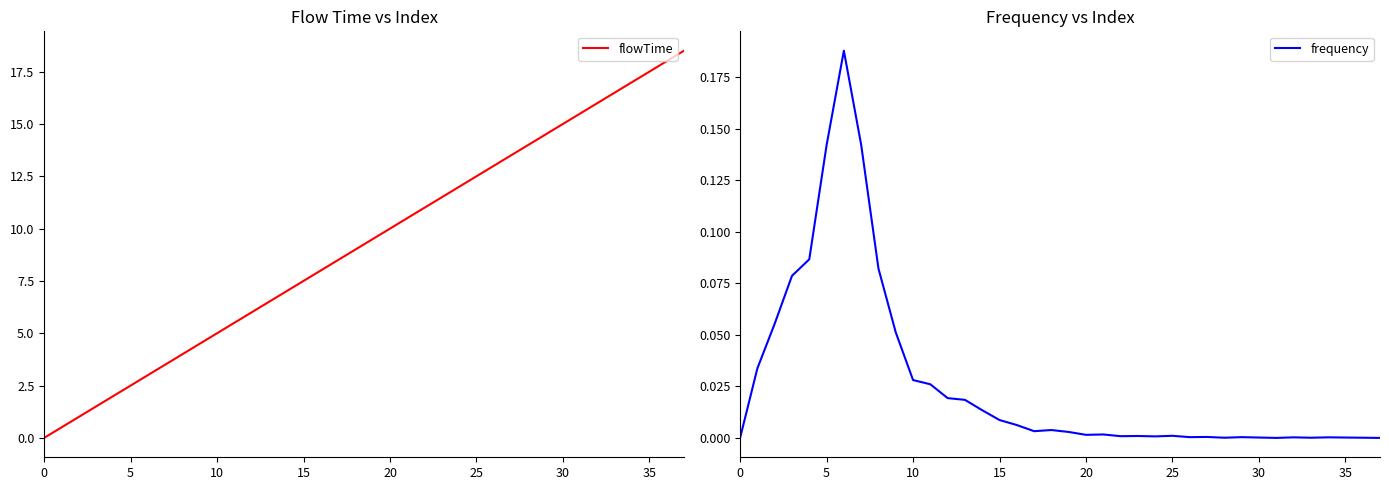

The value of frequency at 35 is 0.0. True or false?

False